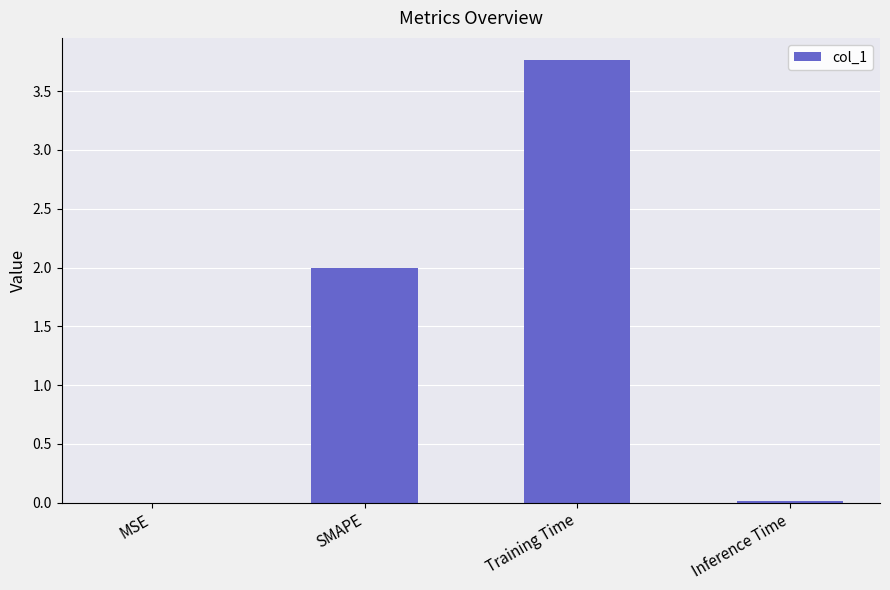

True or false: the data shows 1.1 at SMAPE.

False